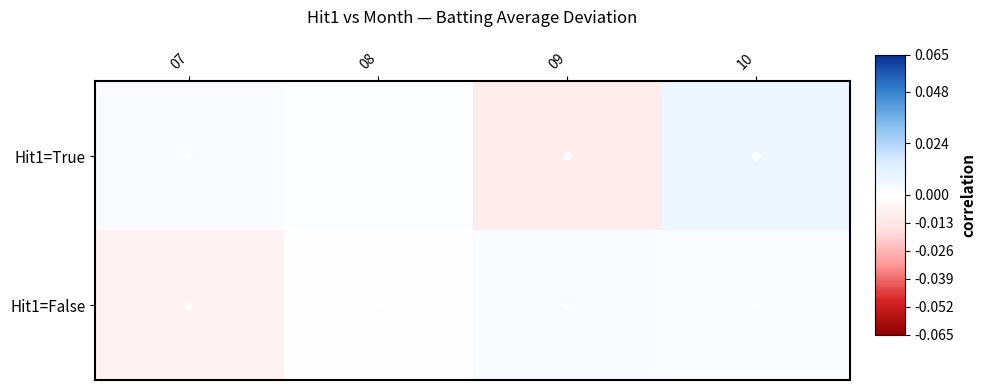

How many series are shown in this chart?

2